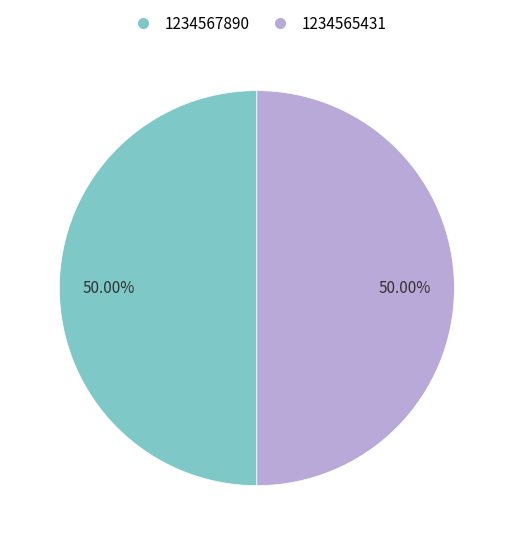

The 1234565431 slice represents 39% of the pie. True or false?

False